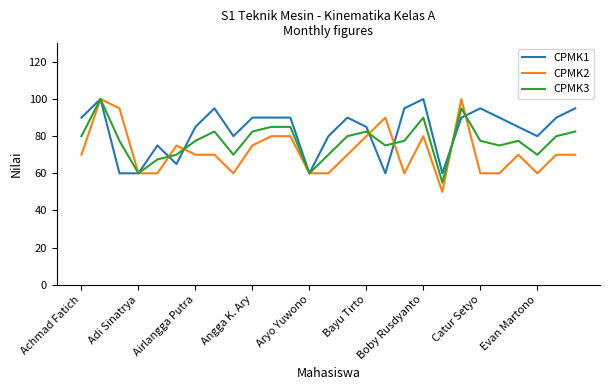

Rank the series by their average value, from lowest to highest.

CPMK2, CPMK3, CPMK1